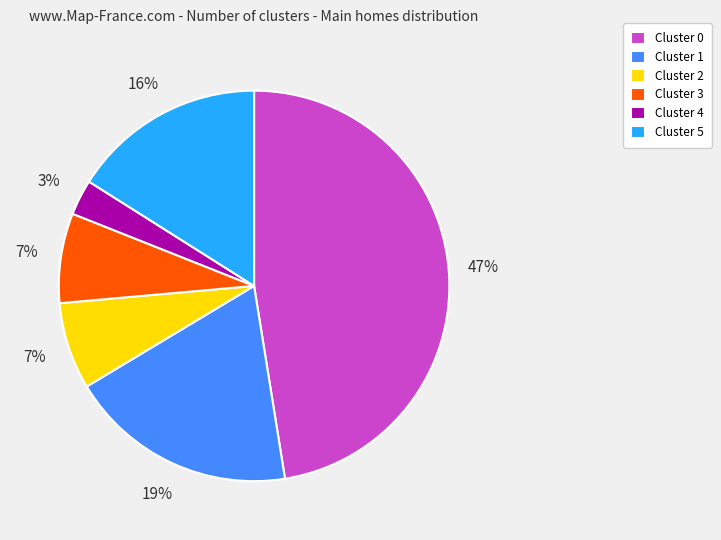

Do Cluster 3 and Cluster 1 together represent more than half of the pie?

No